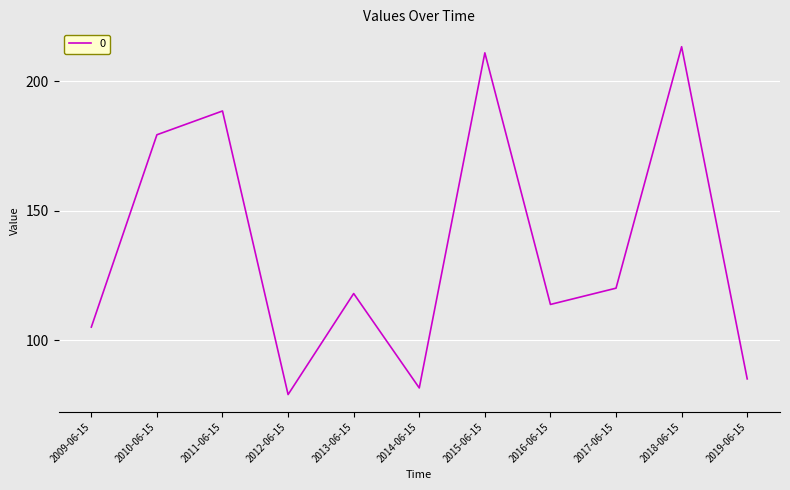

The value at 2018-06-15 is 373.2. True or false?

False